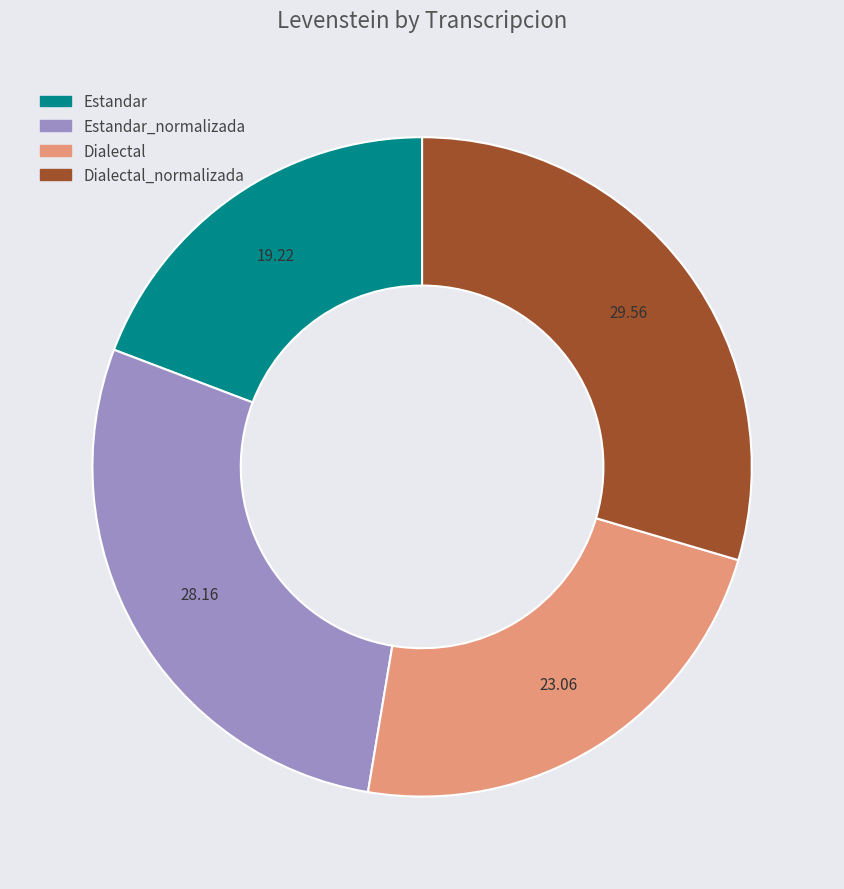

Does any single category account for the majority?

No